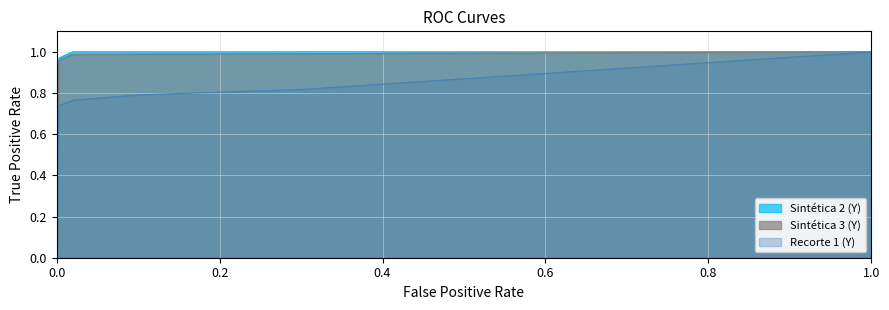

True or false: Sintética 3 (Y) has more than 0 points higher than both neighbors.

False